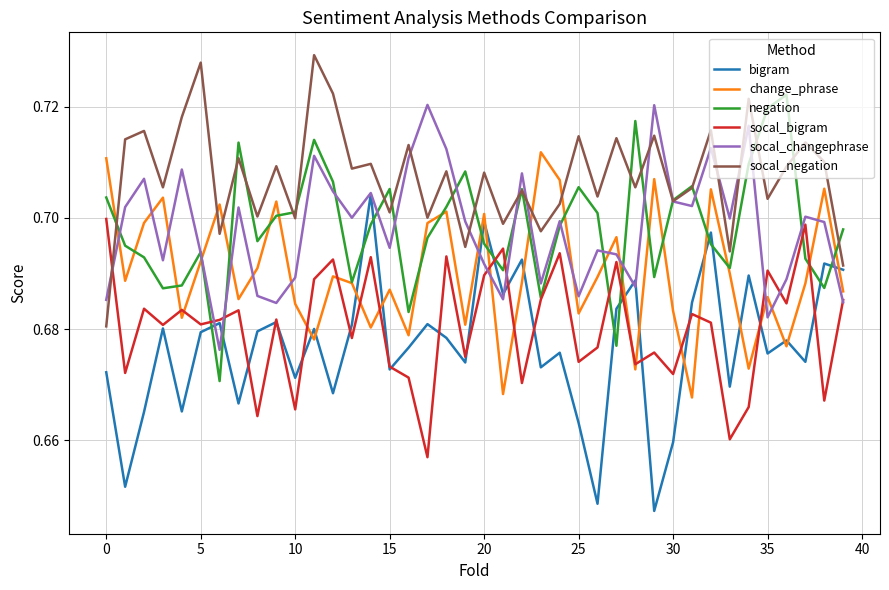

How many times do negation and bigram cross each other?

12